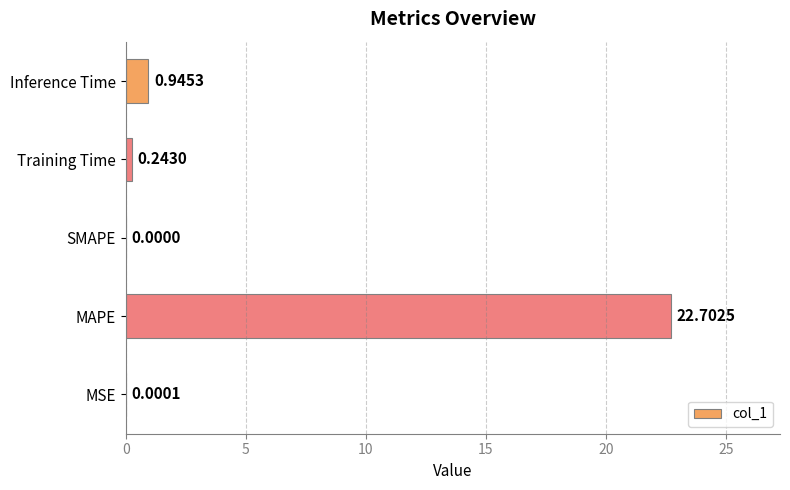

Which label corresponds to the largest value in the chart?

MAPE